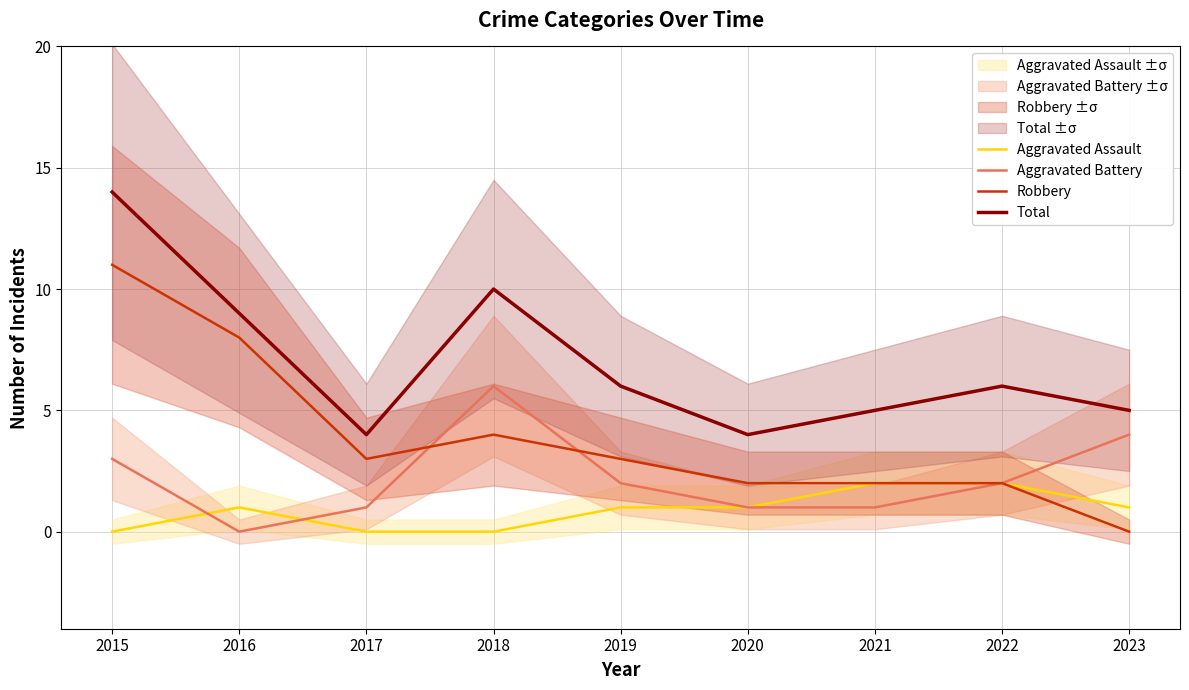

What are all the series names shown in the legend?

Aggravated Assault, Aggravated Battery, Robbery, Total